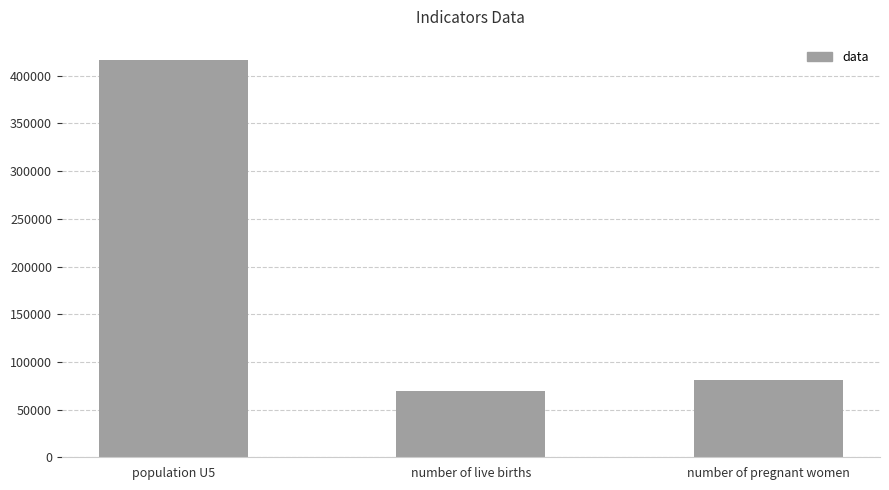

Reading left to right, transcribe all the data shown in this chart.

population U5=417036.4	number of live births=69337.1	number of pregnant women=81525.6